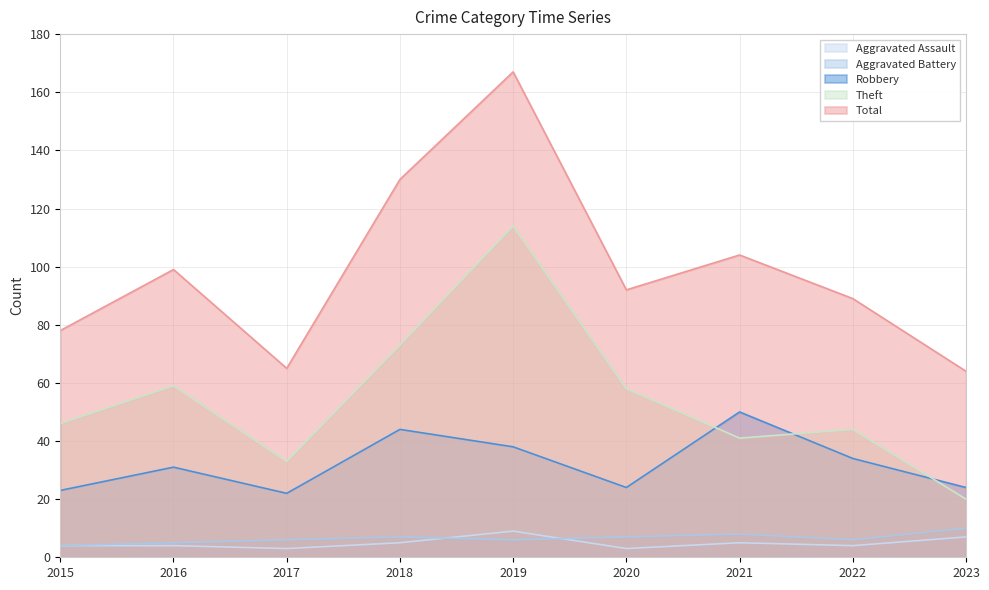

How many data points in Total are less than 92?

4